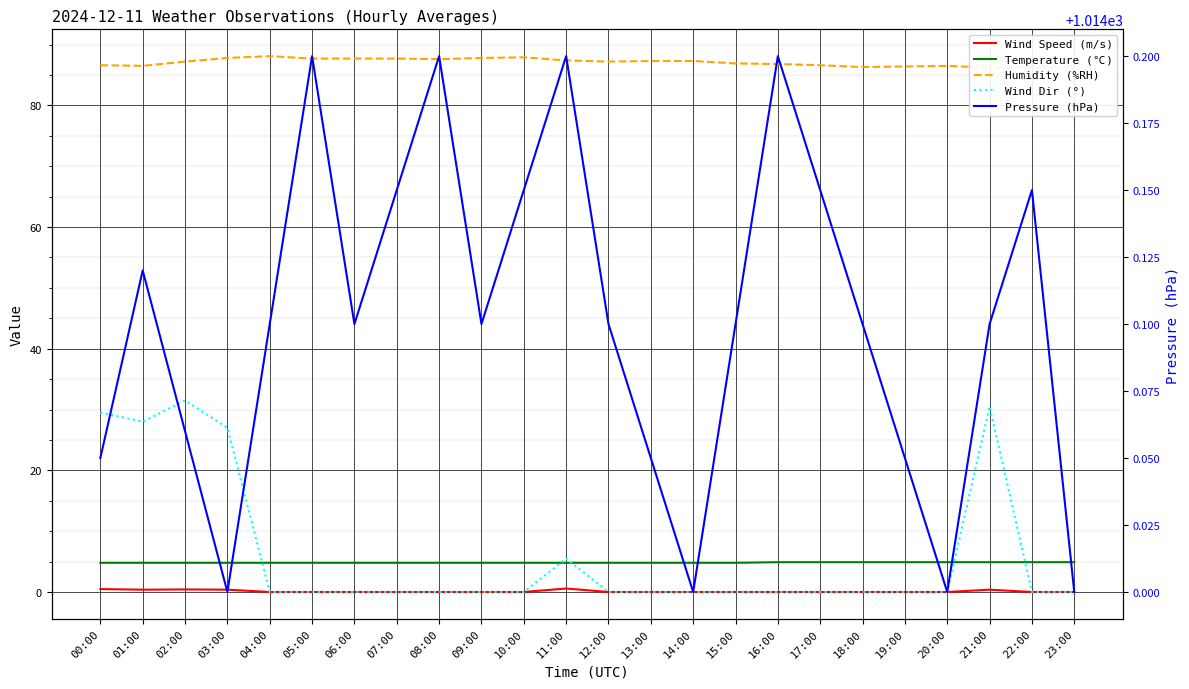

Is it true that Wind Dir (°) equals 0.0 at 17:00?

True